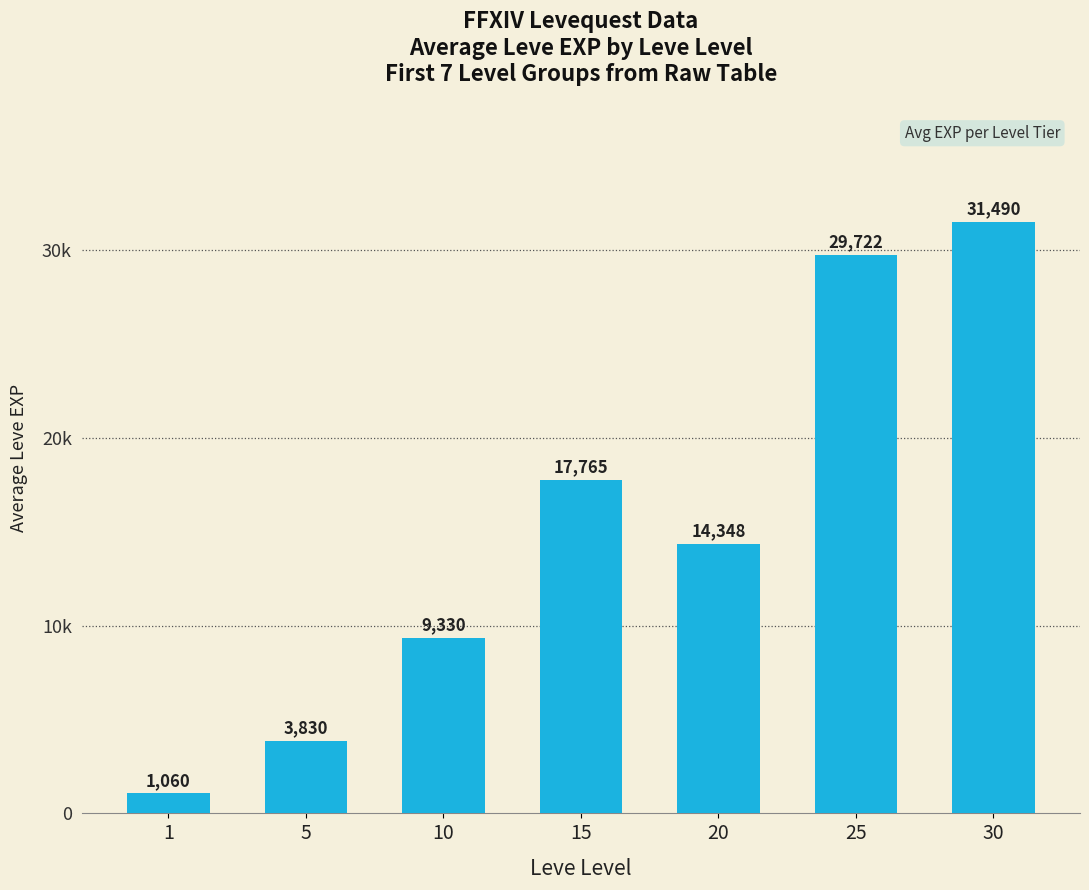

Rank the categories by value from highest to lowest.

30, 25, 15, 20, 10, 5, 1